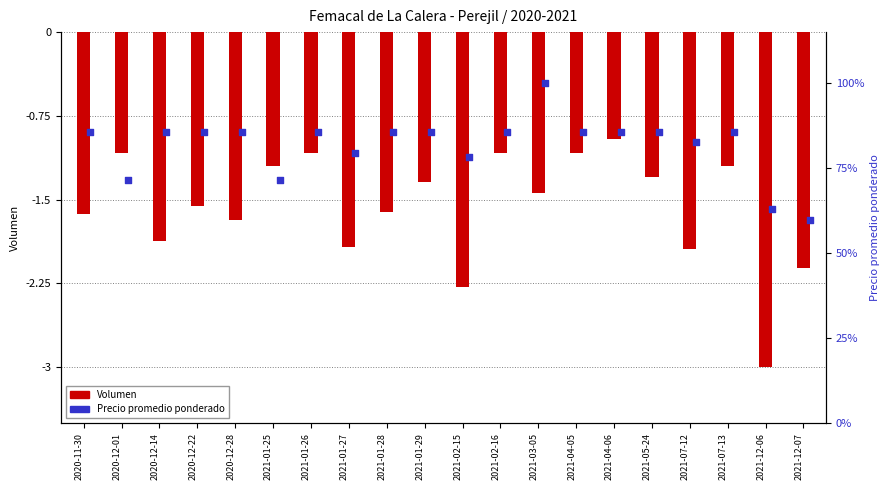

What are all the series names shown in the legend?

Volumen, Precio promedio ponderado